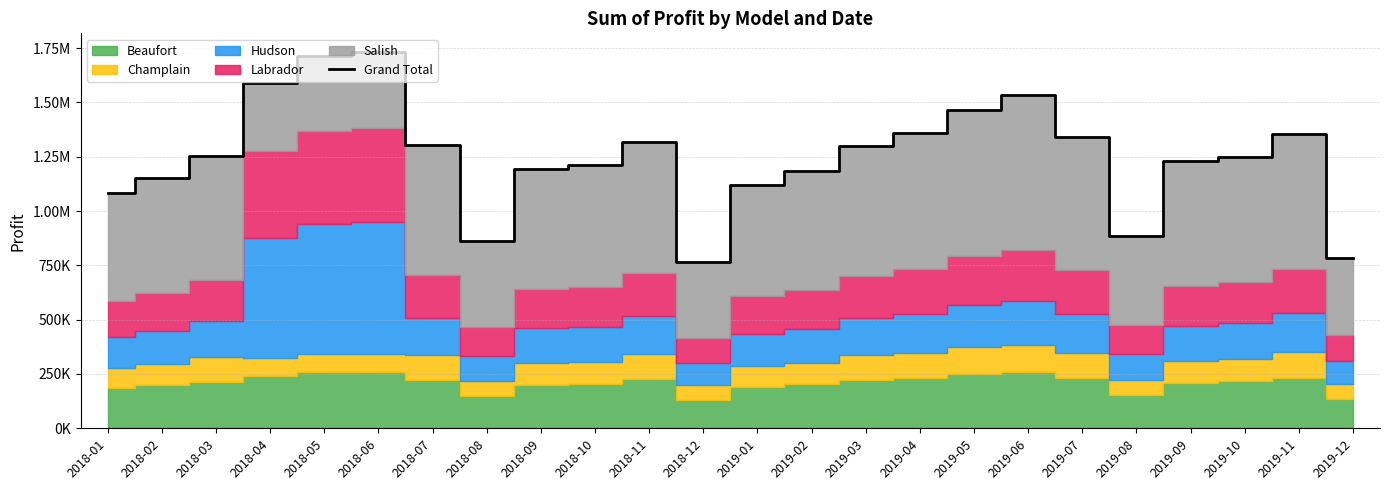

What is the change in value from 2018-04 to 2018-09?

-396032.5